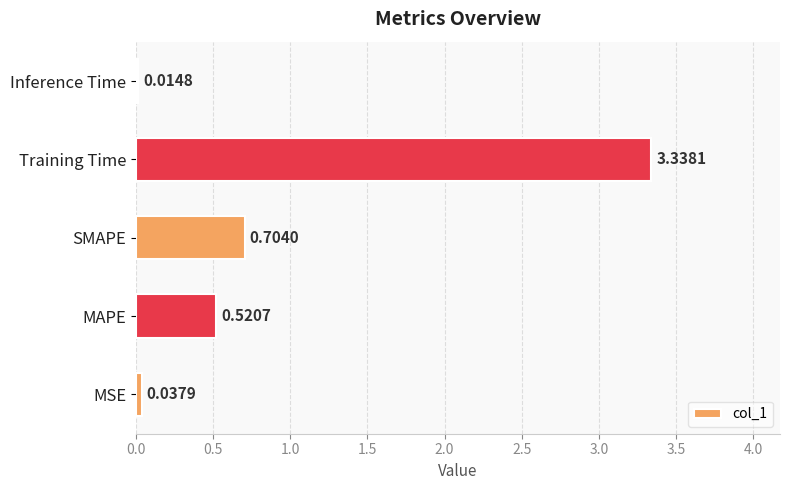

What is the change in value from MSE to SMAPE?

+0.7